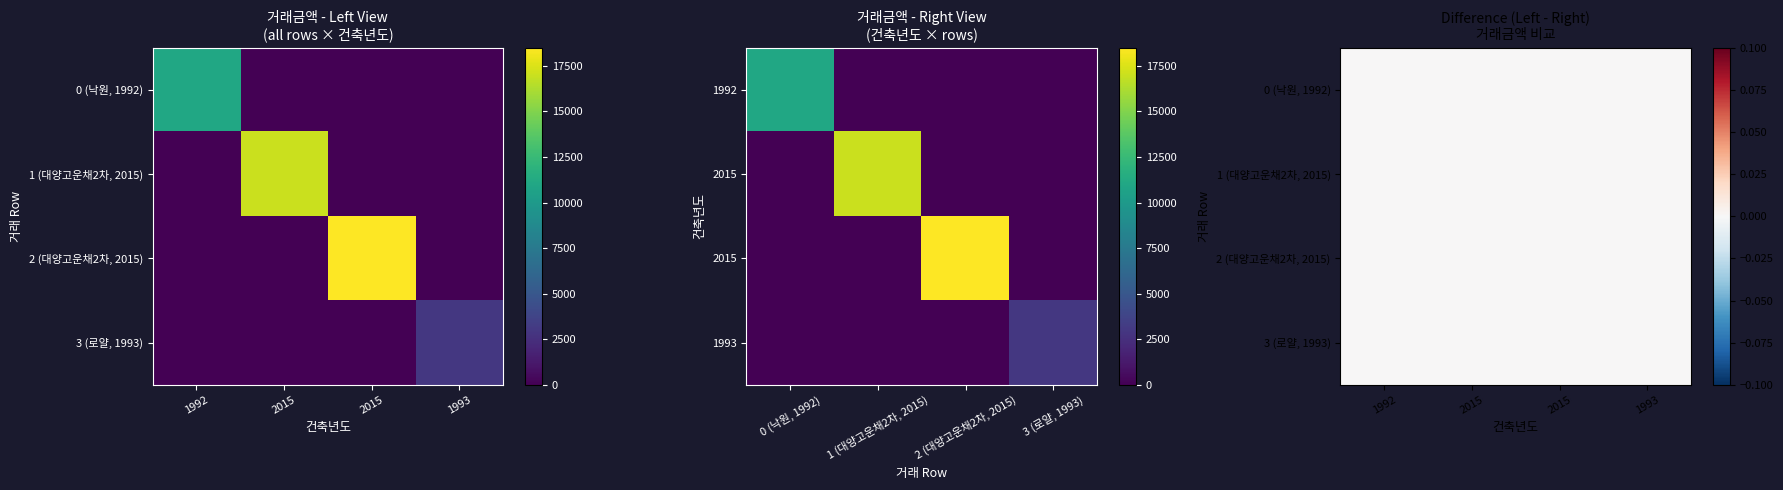

What is the maximum value for Row0?

11000